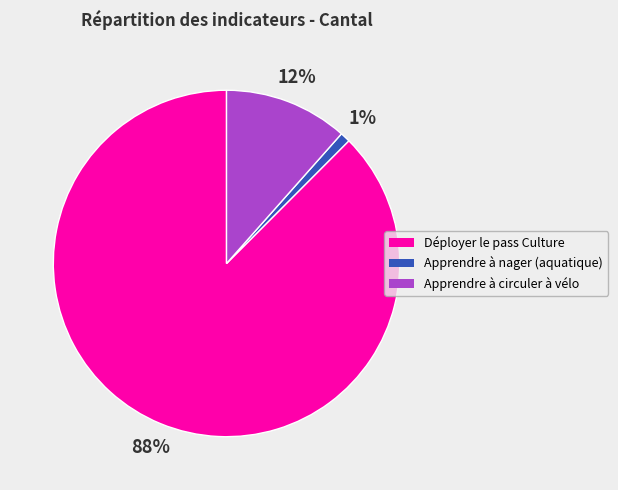

Which category has the smallest portion of the pie?

Apprendre à nager (aquatique)